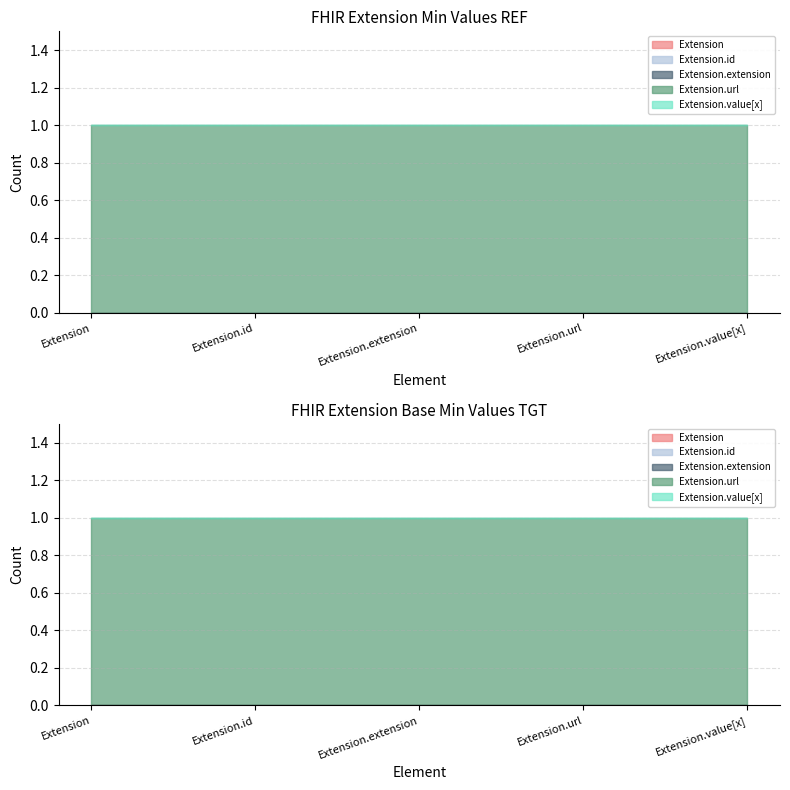

True or false: Extension.value[x] and Extension cross at least once.

False